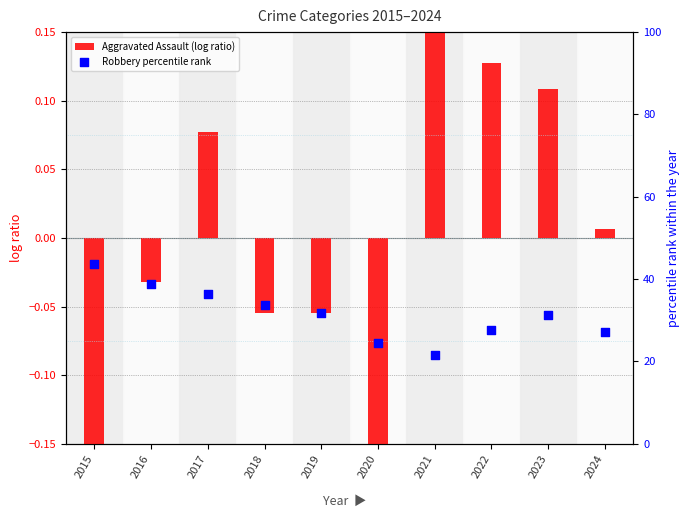

At which category is the sum across all series the highest?

2015